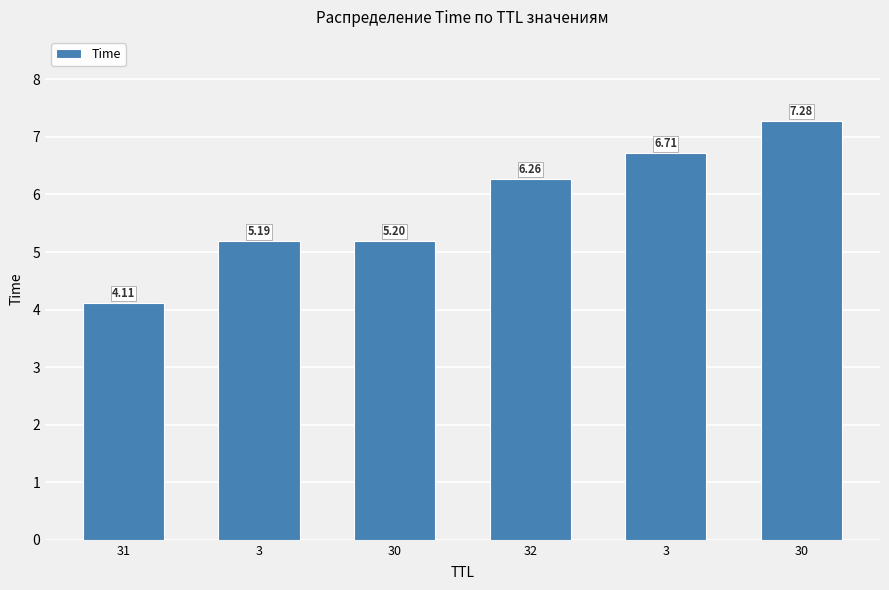

Are the bars grouped side by side (vs. stacked)?

No